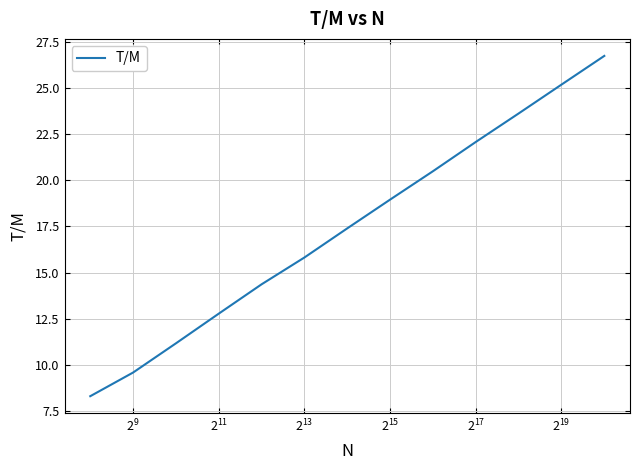

What is the minimum value shown in the chart?

8.3